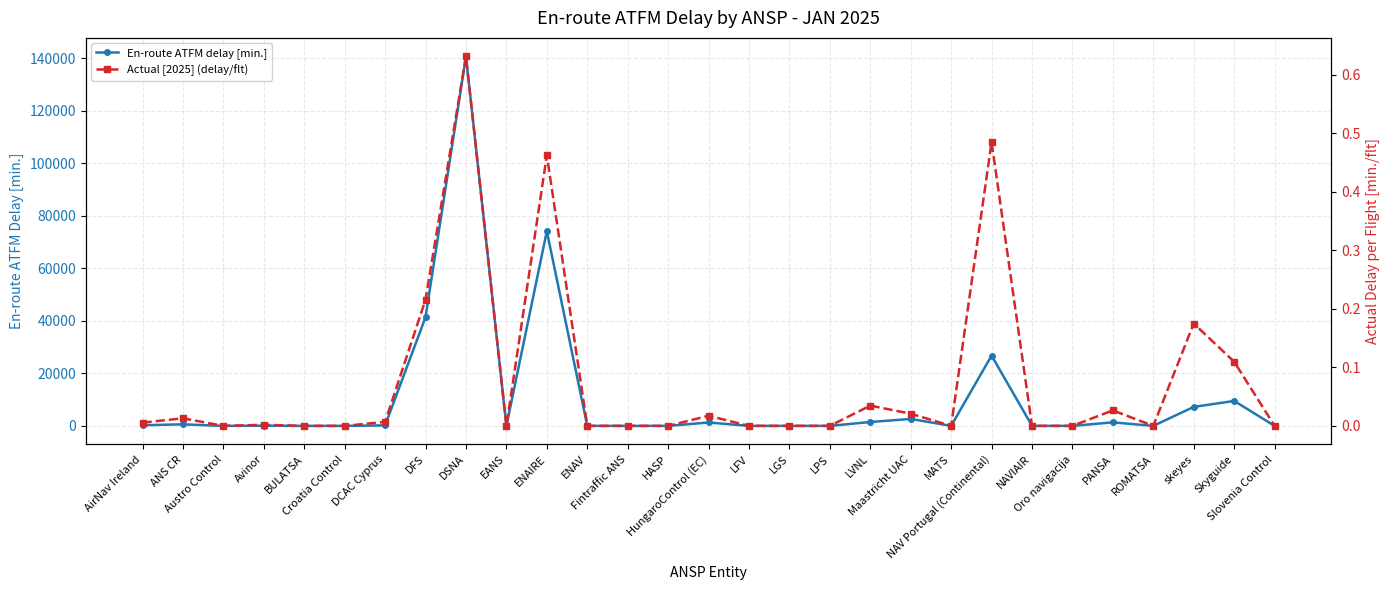

In En-route ATFM delay [min.], how many points are lower than both neighbors (excluding endpoints)?

4